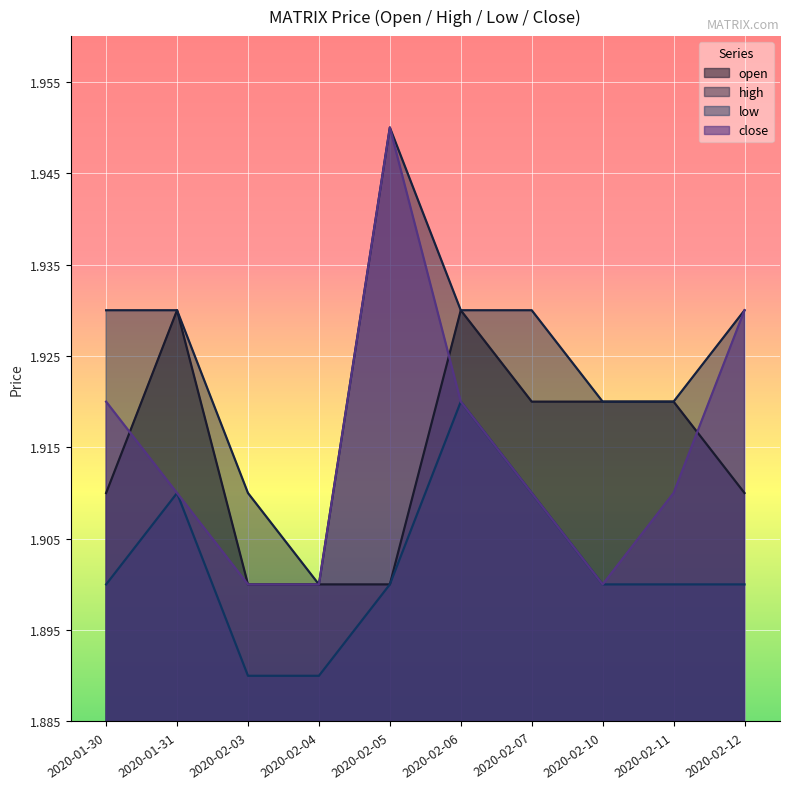

True or false: low and close cross at least once.

False